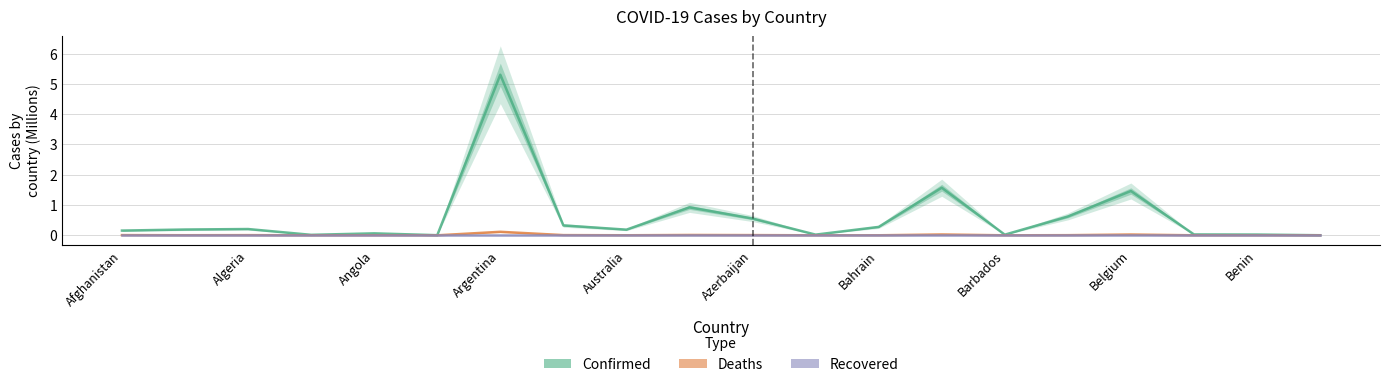

True or false: Recovered and Deaths intersect in this chart.

False